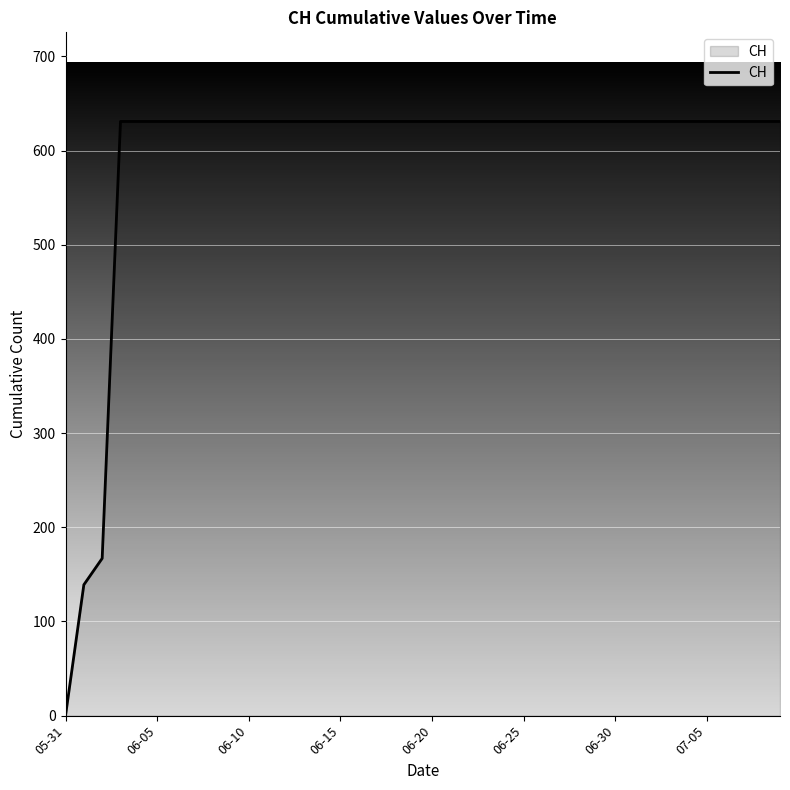

What is the maximum value shown in the chart?

631